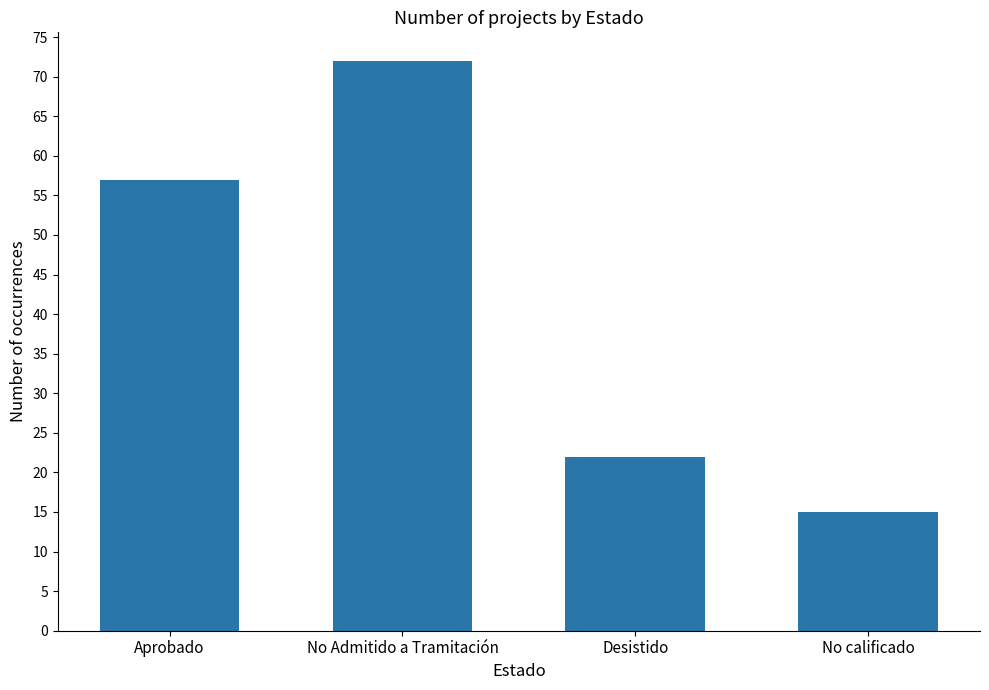

Rank the categories by value from highest to lowest.

No Admitido a Tramitación, Aprobado, Desistido, No calificado